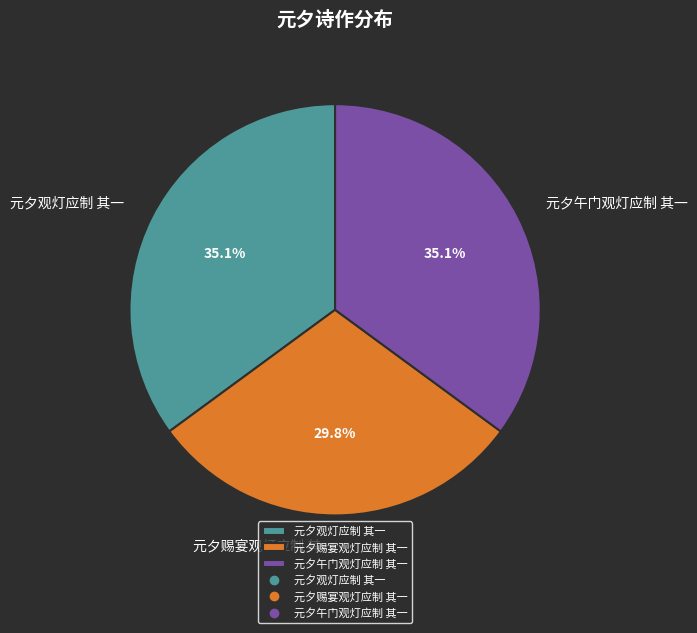

What is the ratio of the value at 元夕午门观灯应制 其一 to the value at 元夕赐宴观灯应制 其一?

1.2